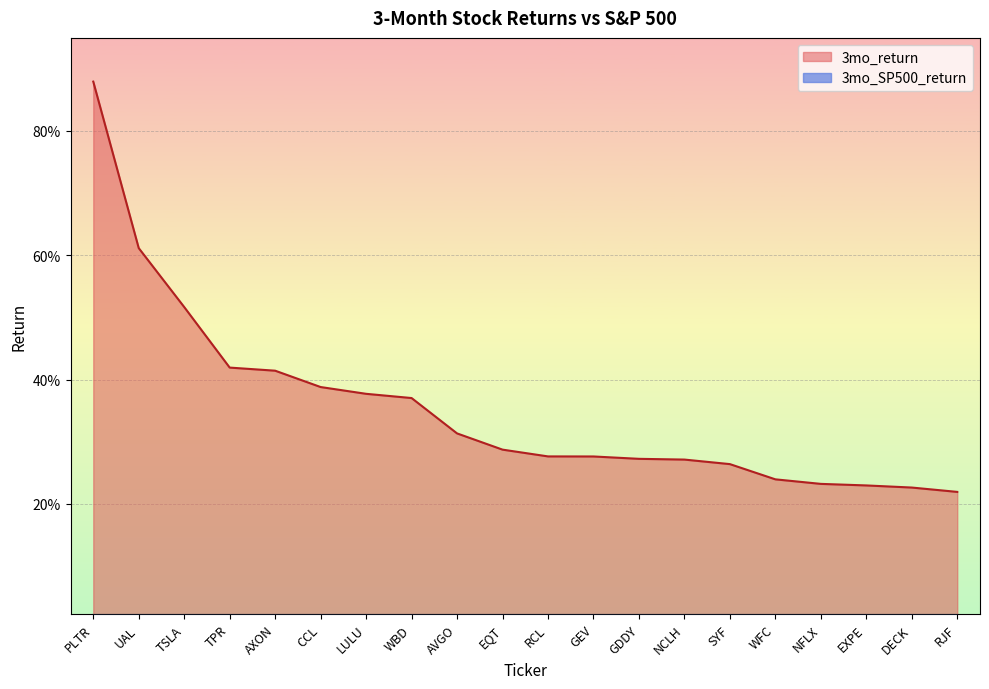

Does the chart display data point markers on the line(s)?

No